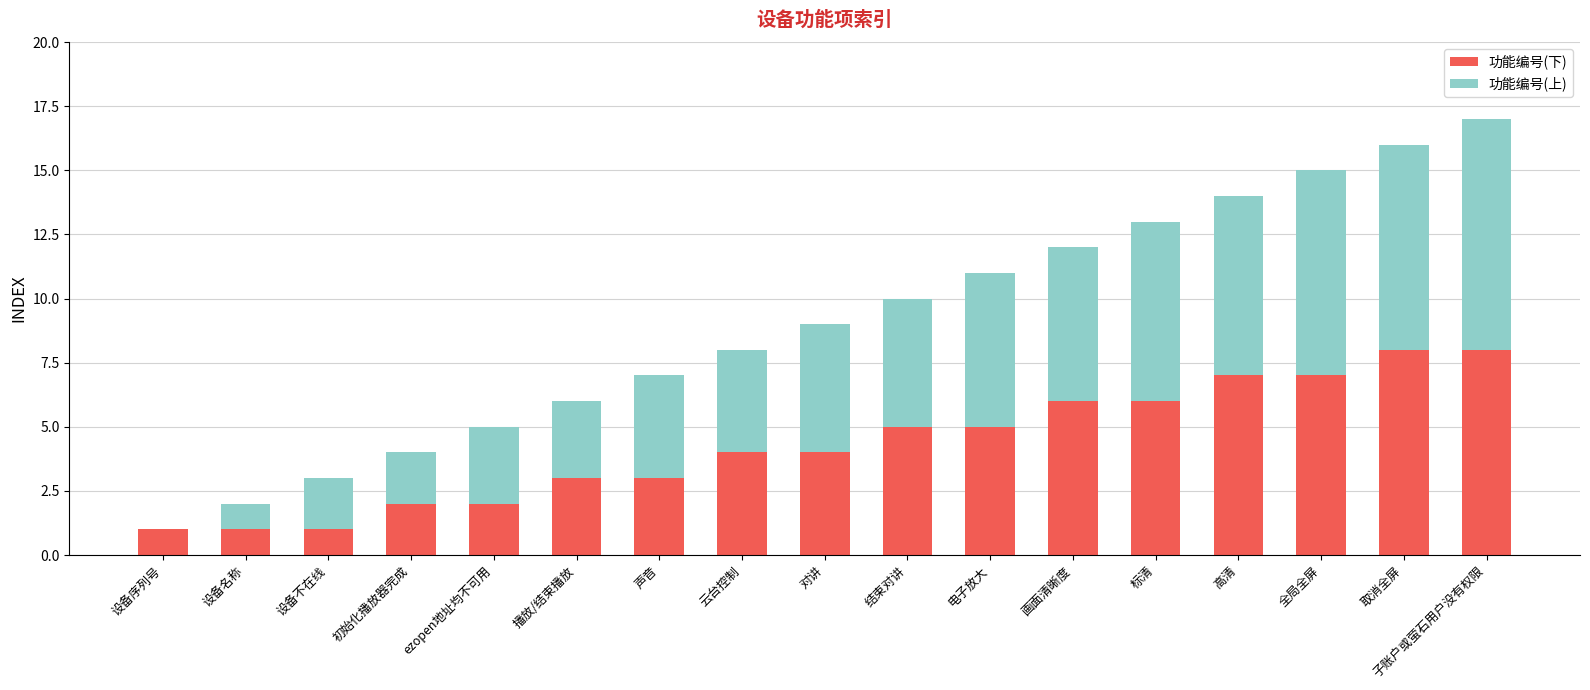

What is the sum of all 功能编号(下) values?

73